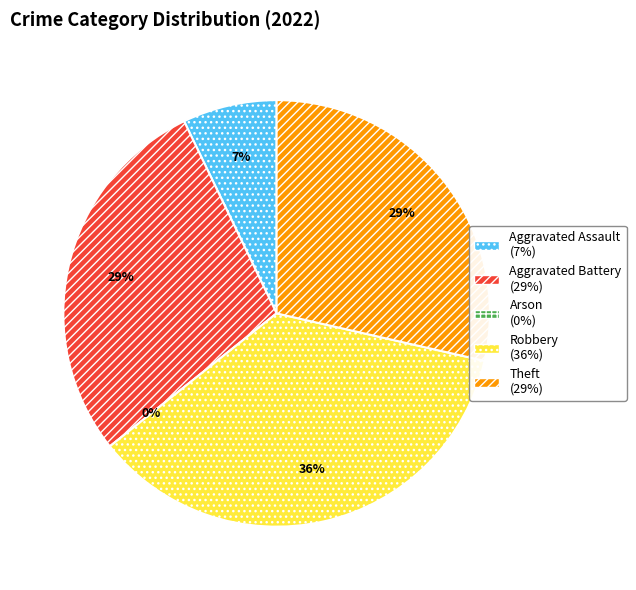

To the nearest percent, what is the difference between the Aggravated Assault and Arson slice percentages?

7%